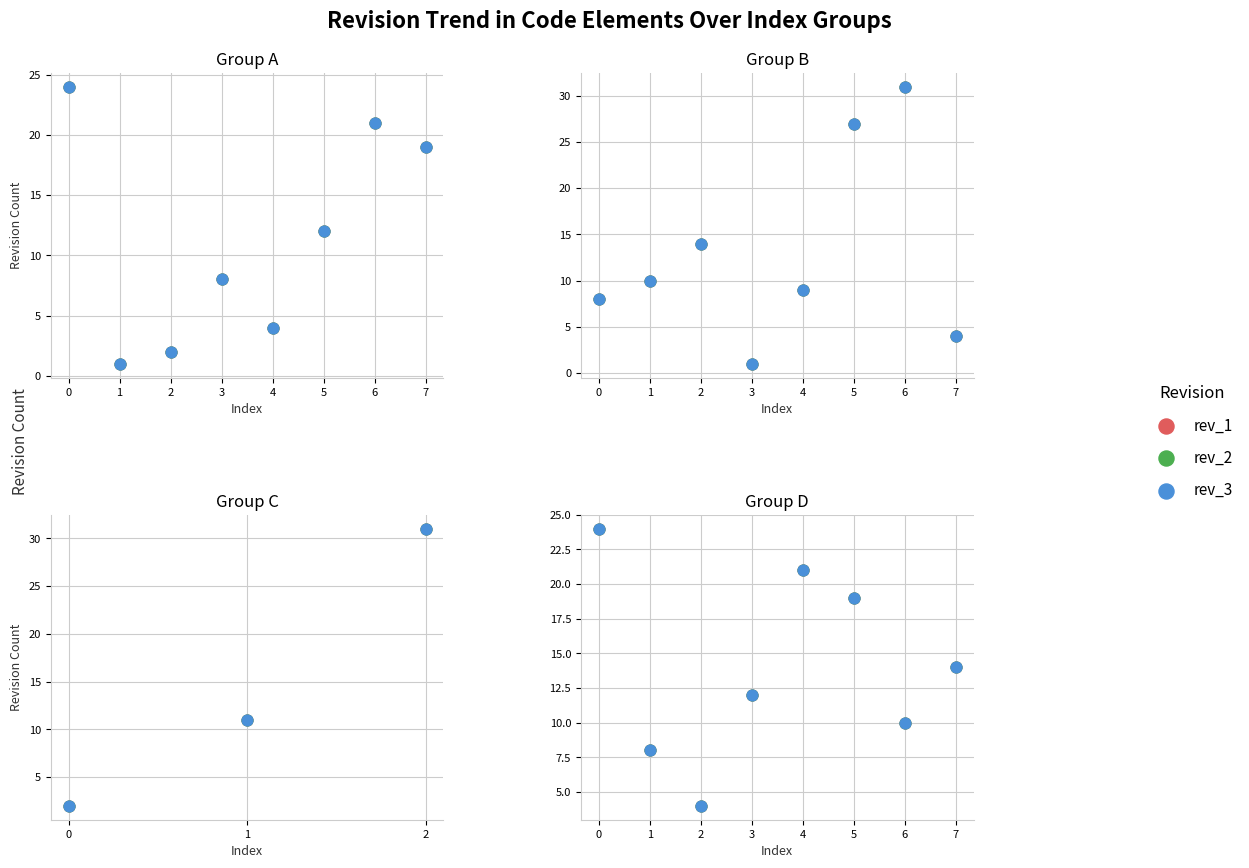

At how many categories does at least one series exceed 5?

7